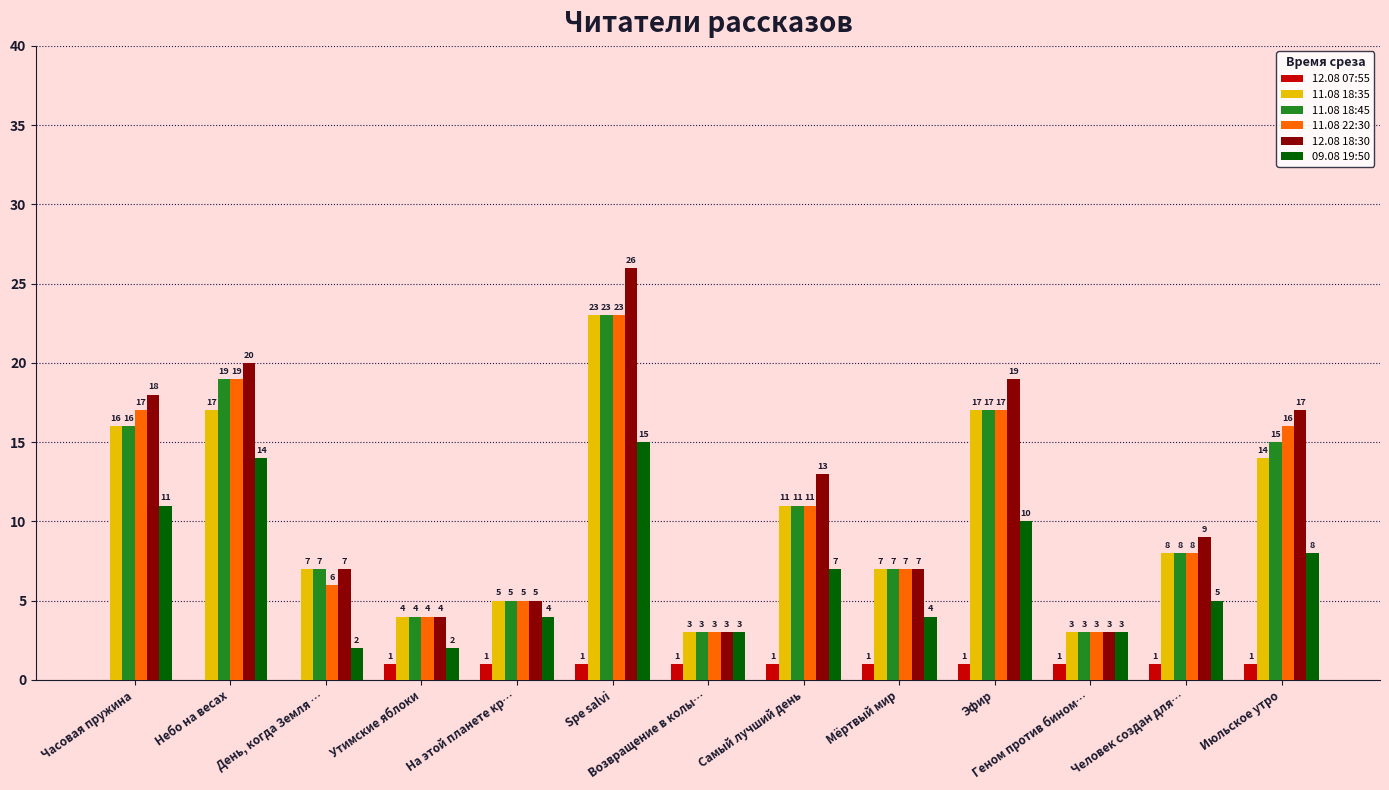

Which series has the largest total across all categories?

12.08 18:30